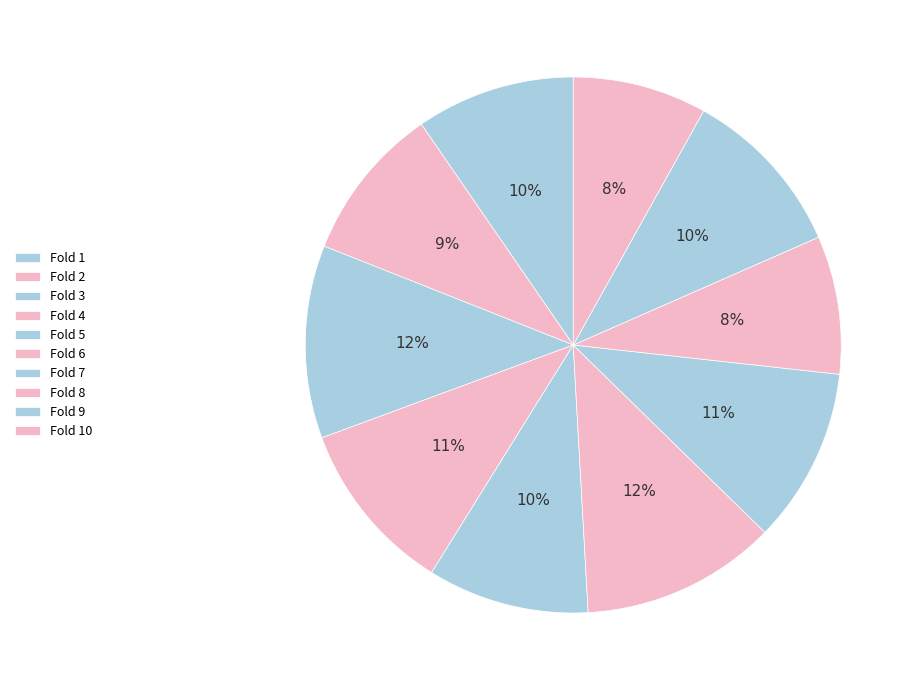

Count the number of slices in the pie.

10